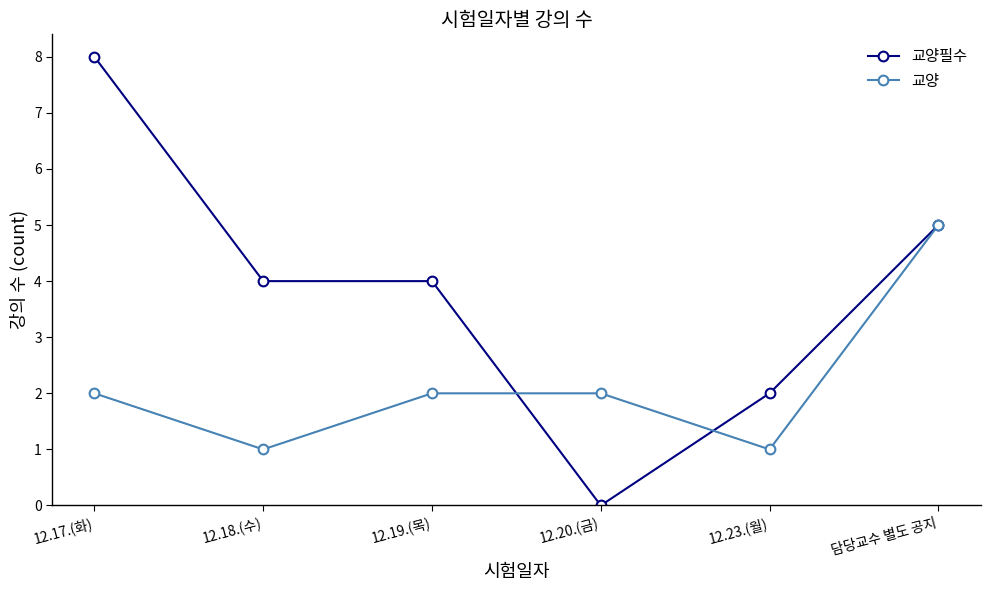

How many interior local valleys does the 교양 series have?

2